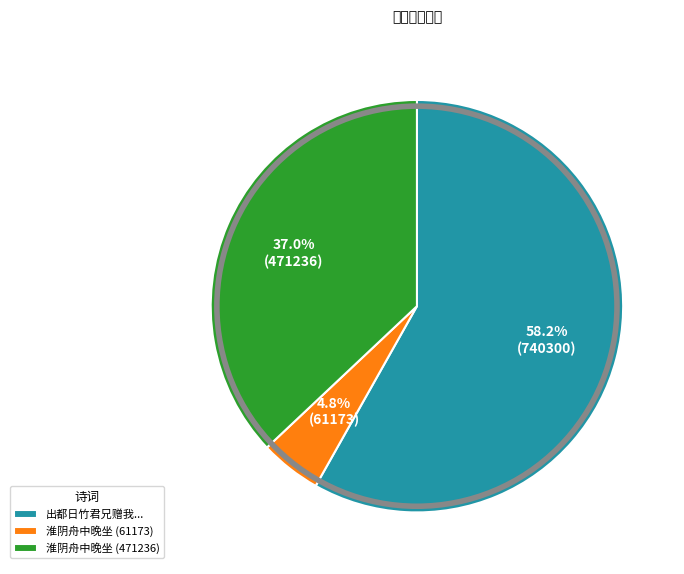

What percentage is NOT represented by 淮阴舟中晚坐 (471236)?

63.0%